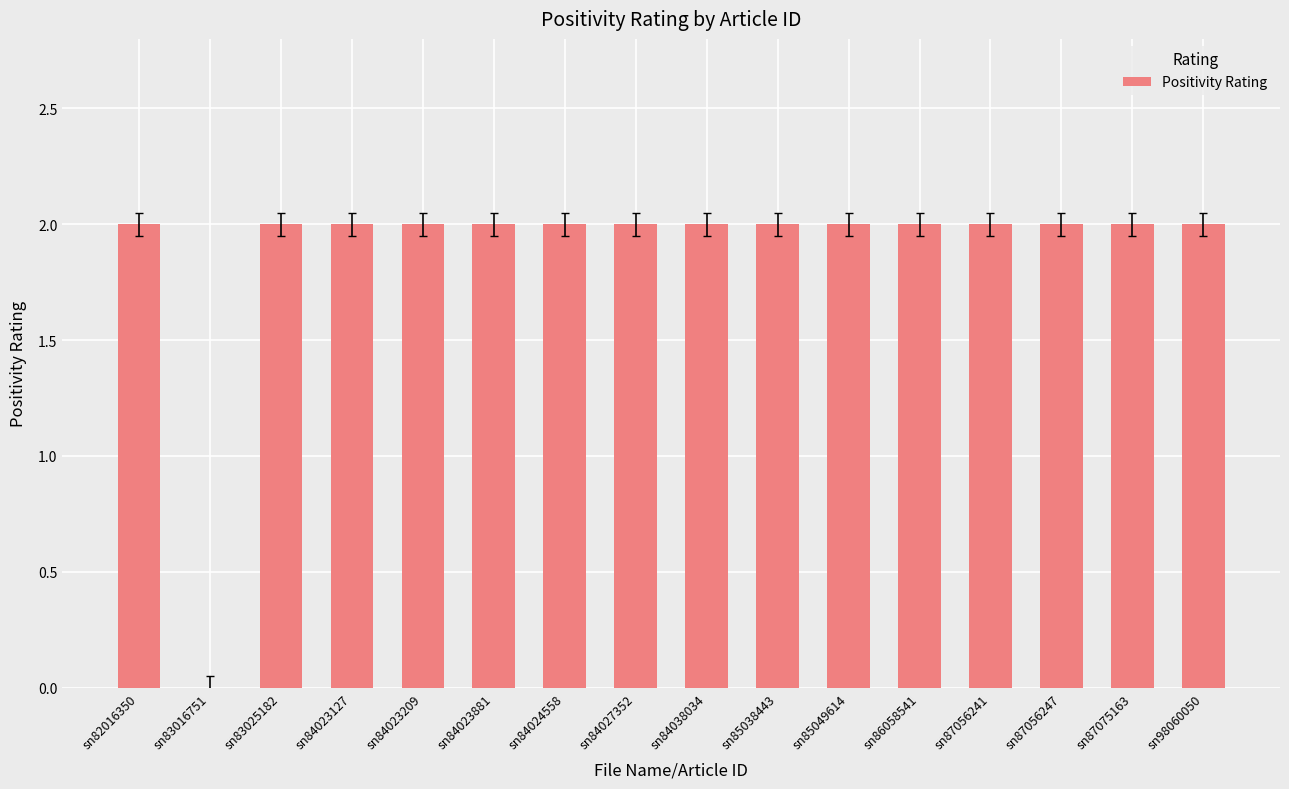

The value at sn84023127 is 2. True or false?

True